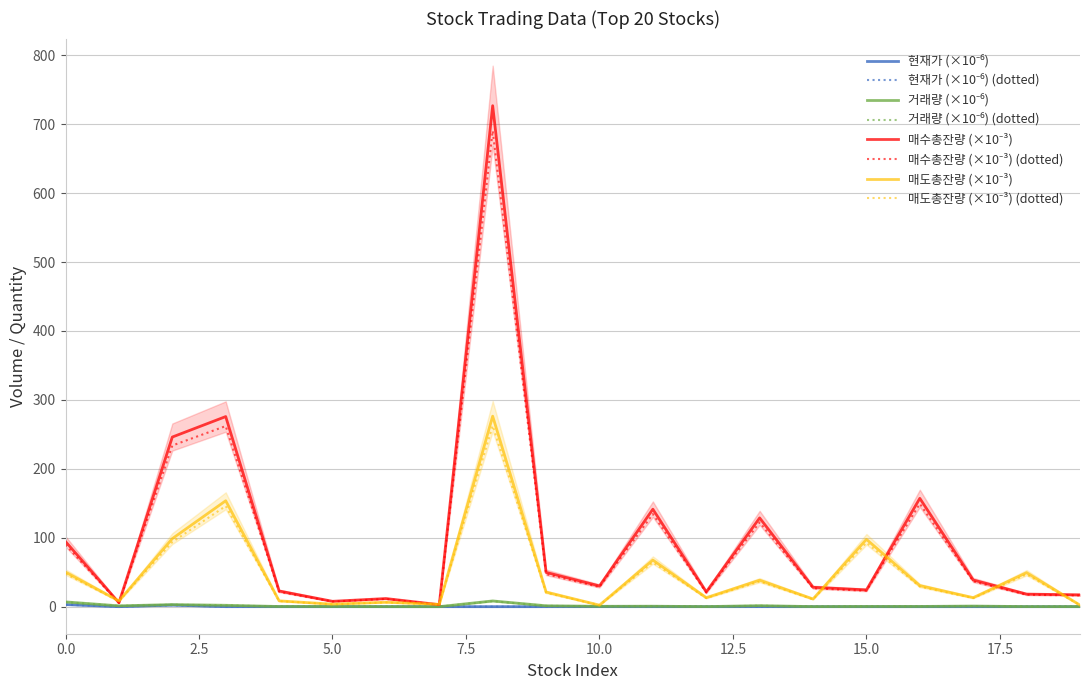

What are all the series names shown in the legend?

현재가, 거래량, 매수총잔량, 매도총잔량